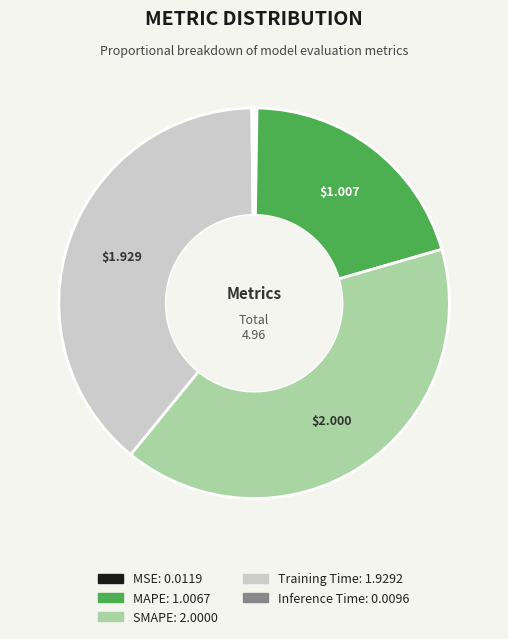

Which category has the biggest portion of the pie?

SMAPE